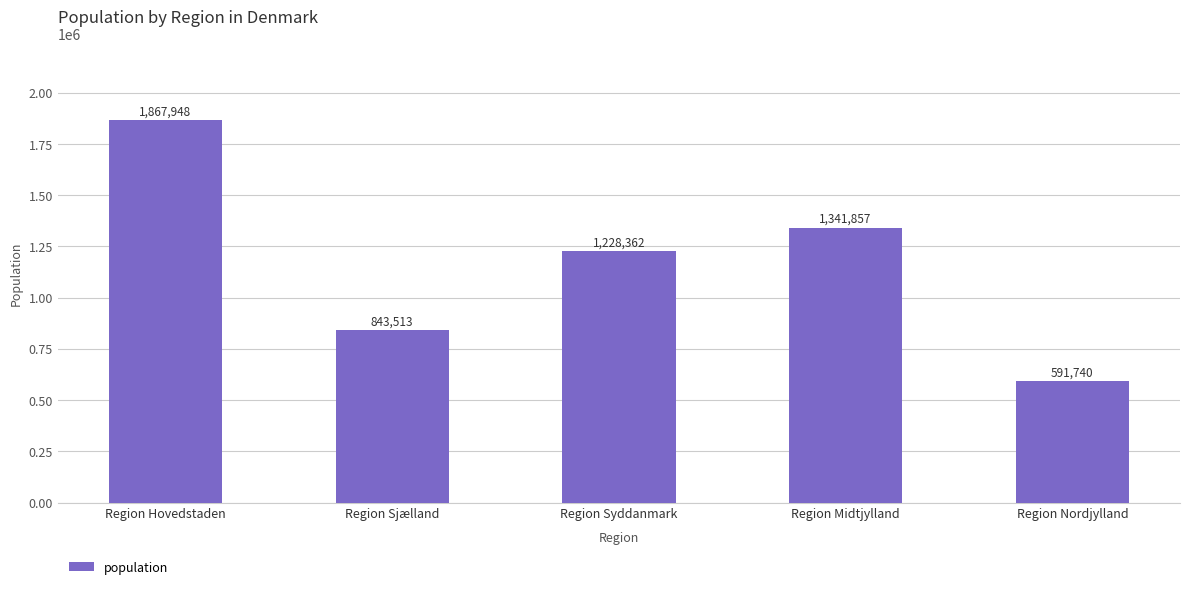

What is the label of the 1st bar from the right?

Region Nordjylland